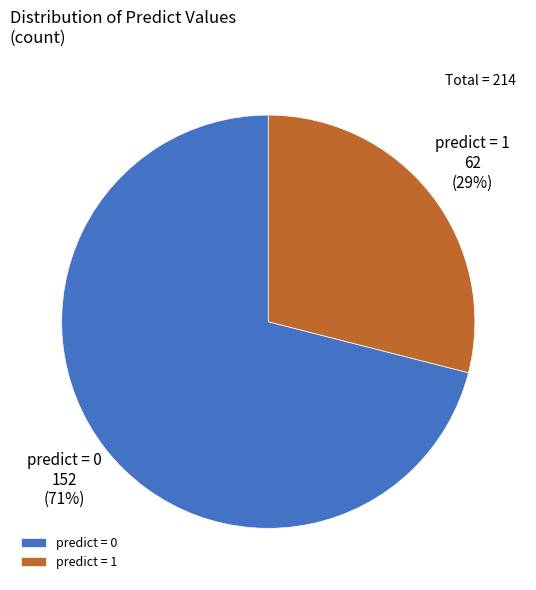

What percentage is the predict = 1 slice, to the nearest percent?

29%